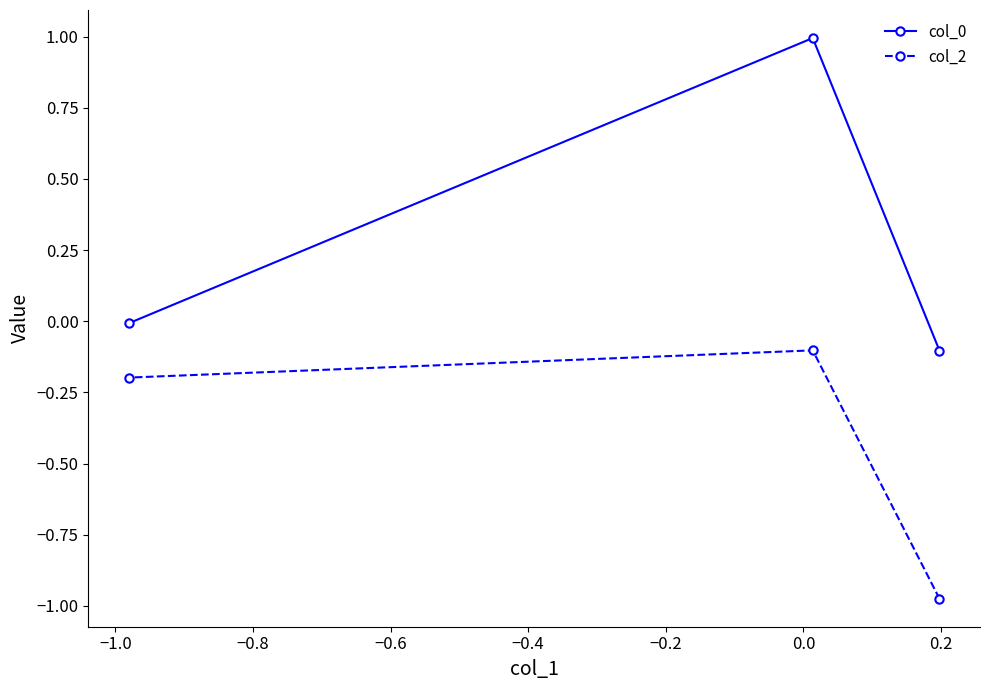

What is the average value of the col_0 series?

0.3